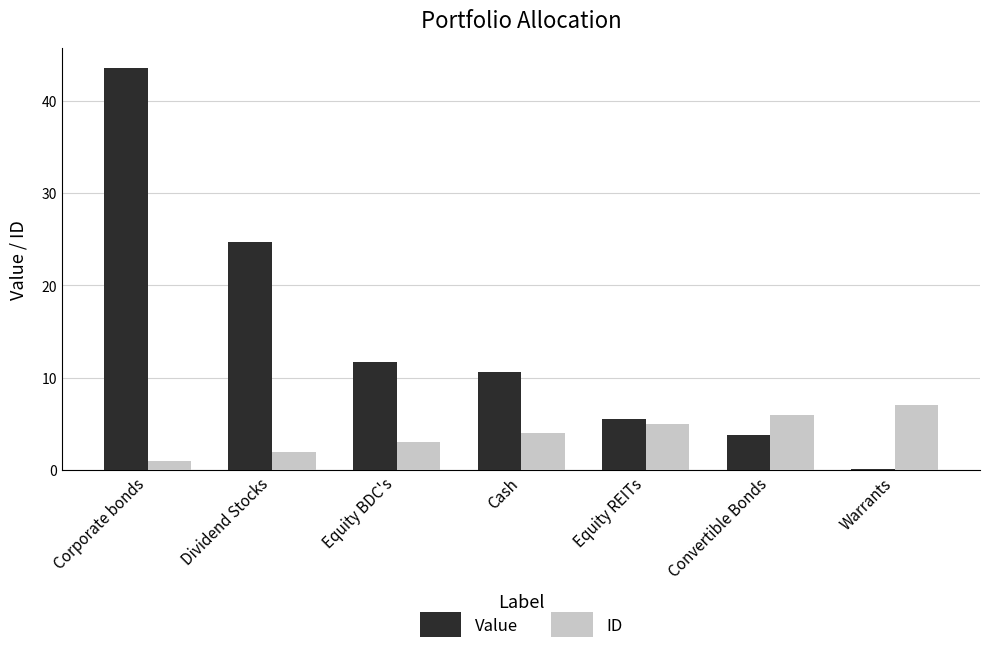

How many distinct data groups are displayed?

2